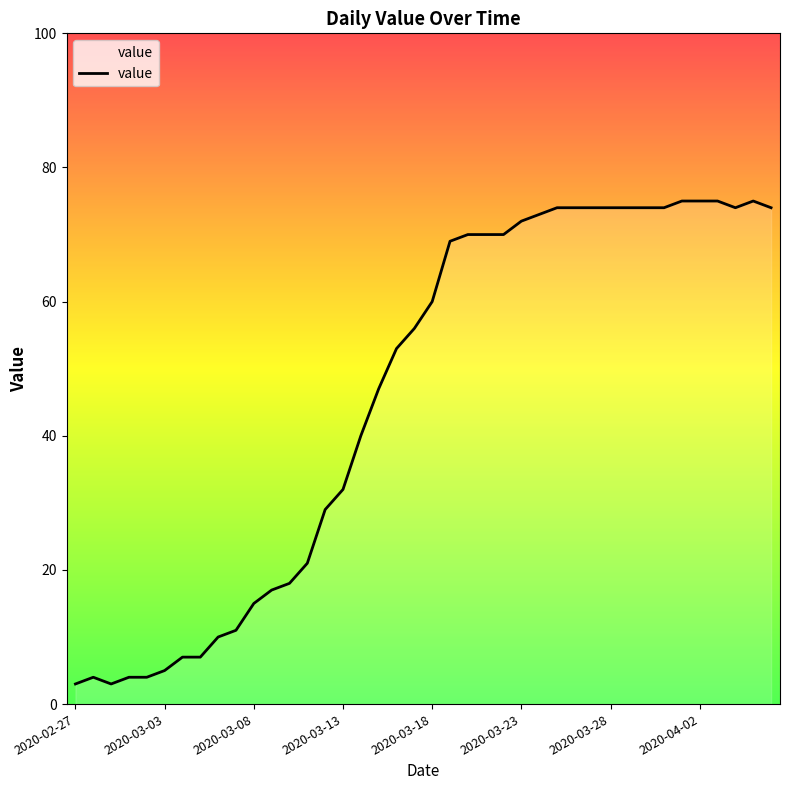

True or false: there are more than 1 points higher than both neighbors.

True